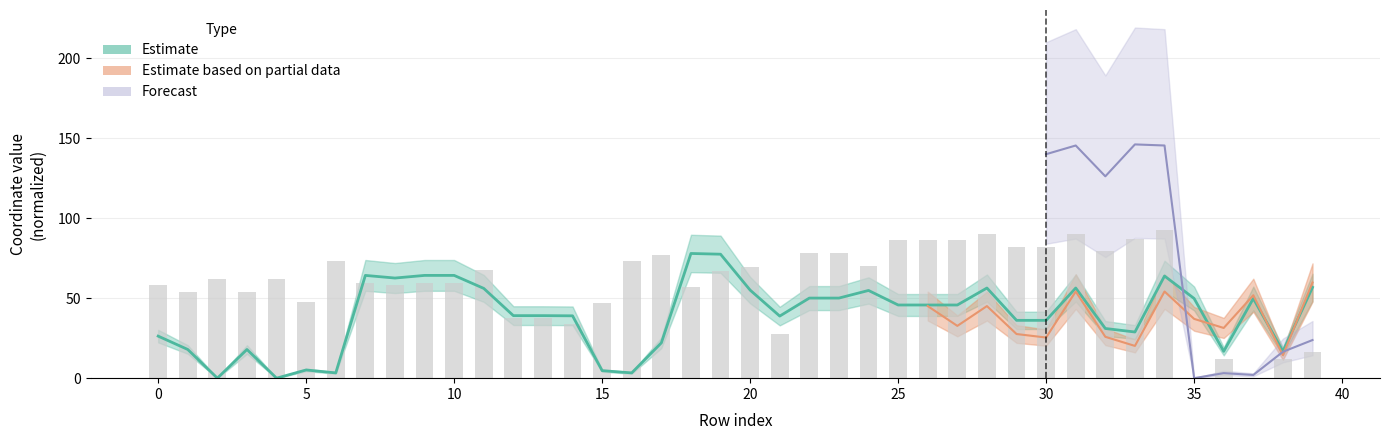

What is the spread (max minus min) of values at 15?

42.5